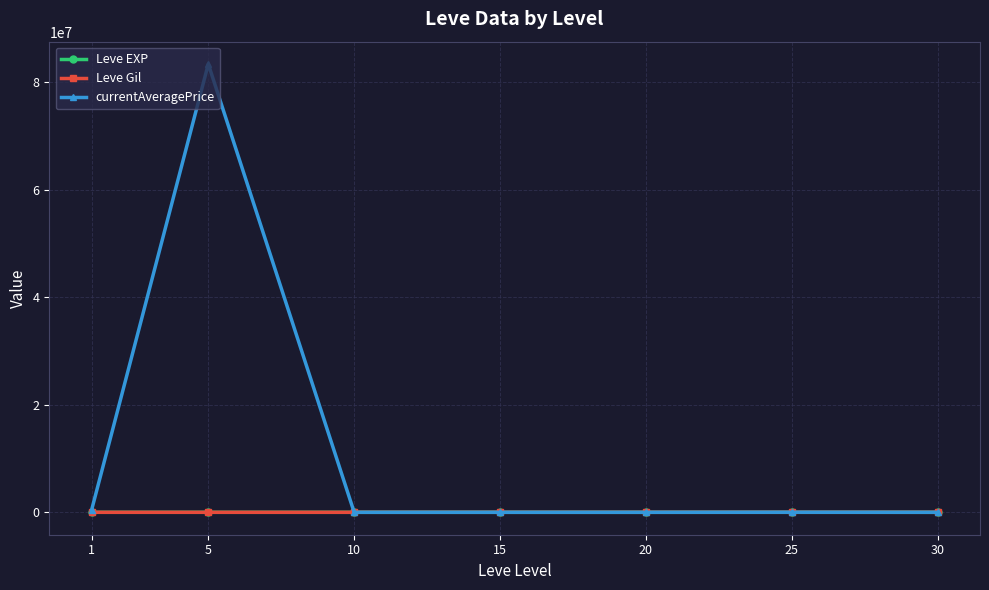

At which category is the sum across all series the highest?

5